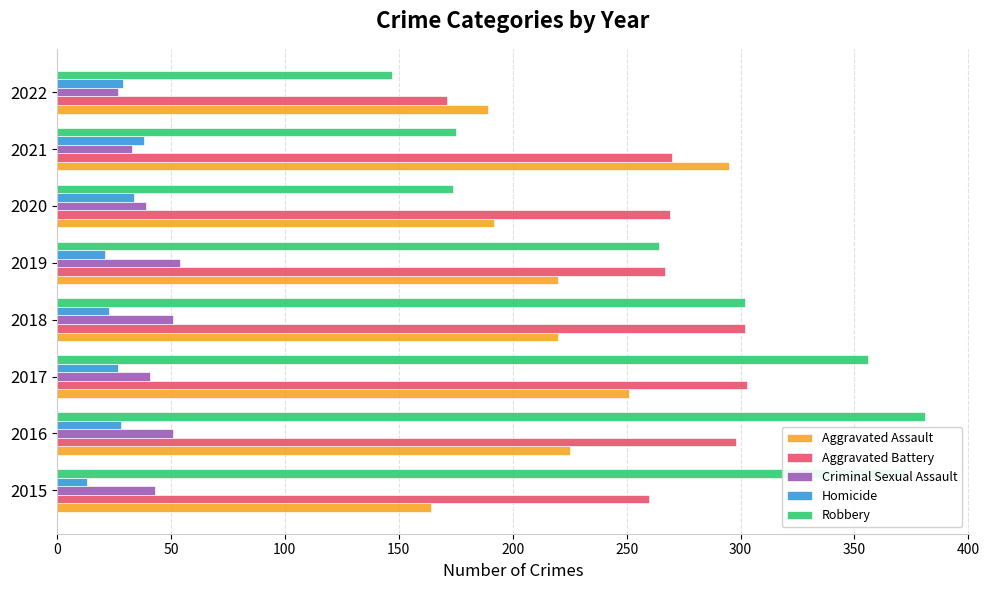

What is the average value of the Aggravated Battery series?

268